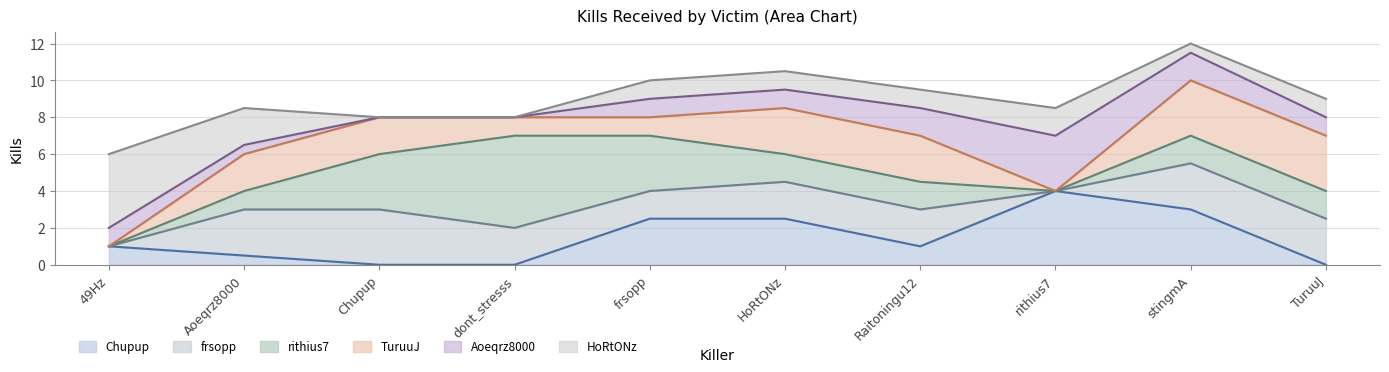

What is the maximum value for Chupup?

4.0